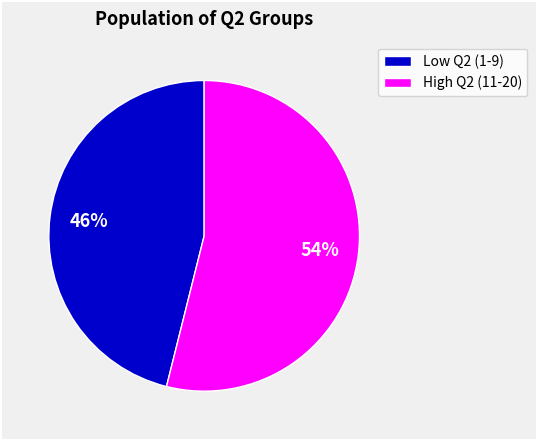

Count the number of slices in the pie.

2